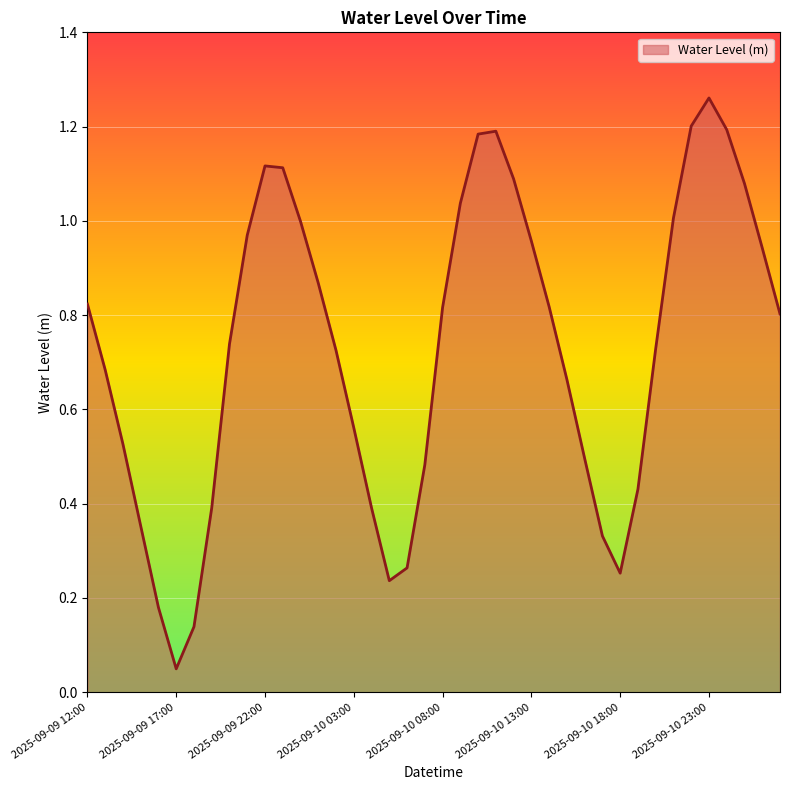

What is the average value?

0.7